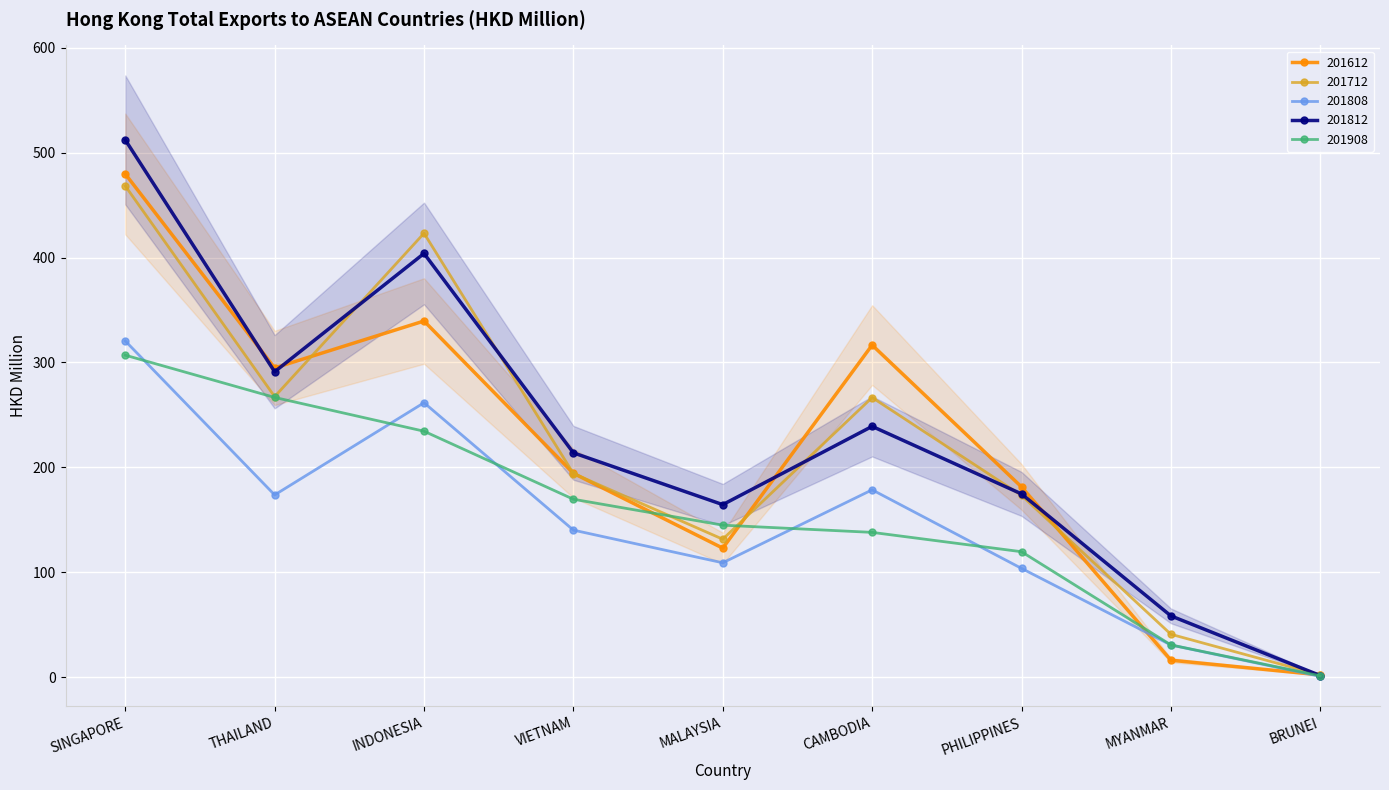

Rank the series by their maximum value, from lowest to highest.

201908, 201808, 201712, 201612, 201812